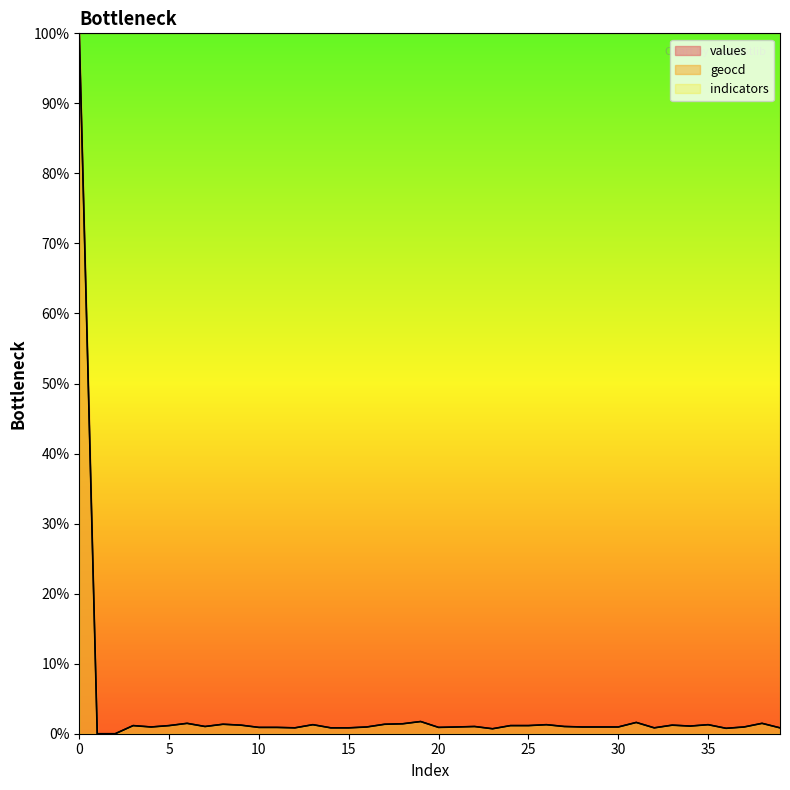

Which series has the largest range (max minus min)?

values